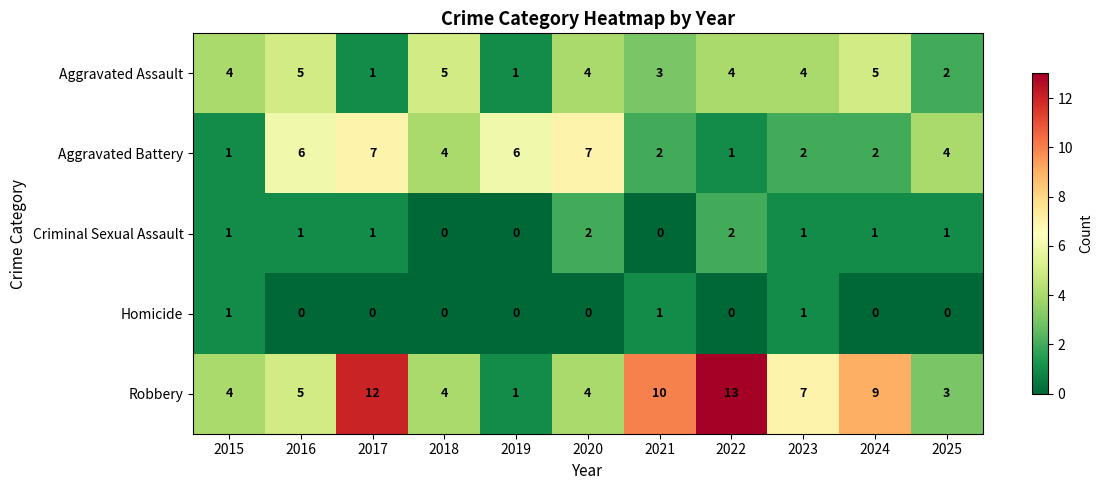

Rank the series at 2025 from lowest to highest value.

Homicide, Criminal Sexual Assault, Aggravated Assault, Robbery, Aggravated Battery